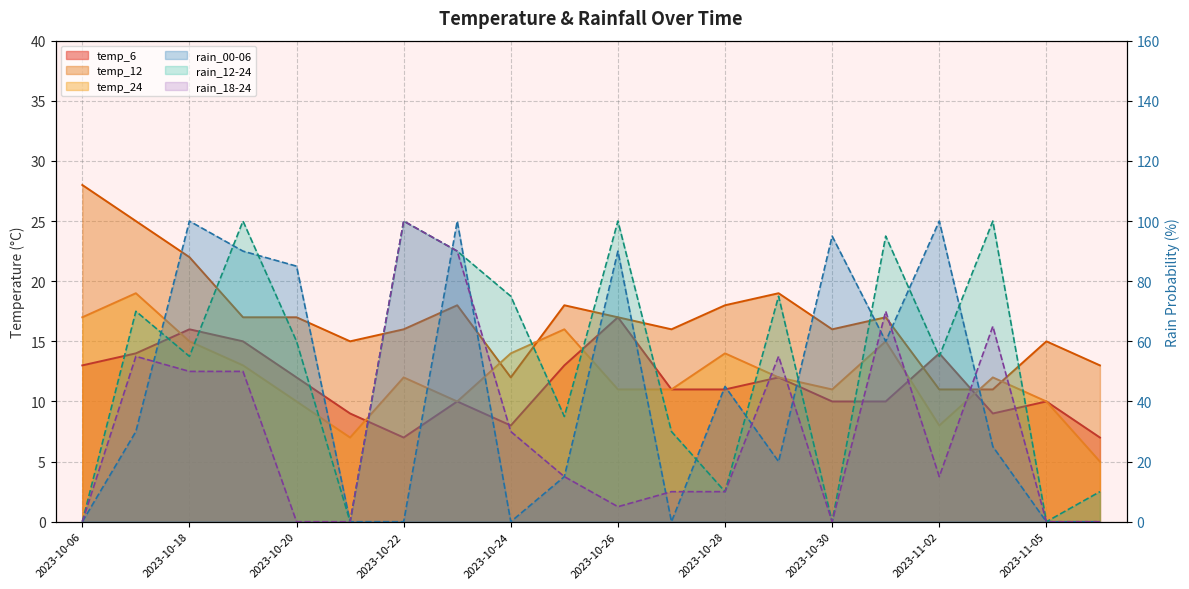

At which category does the chart reach its minimum across all series?

2023-11-06